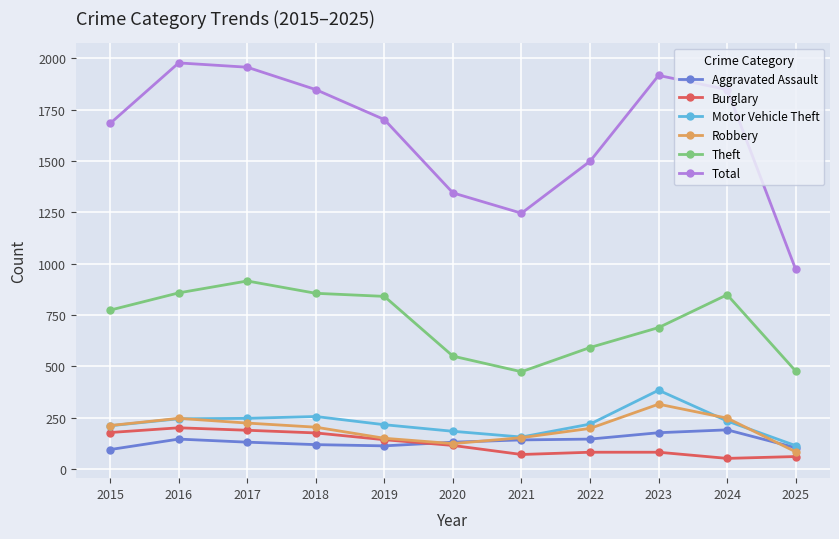

Which series has the largest total across all categories?

Total